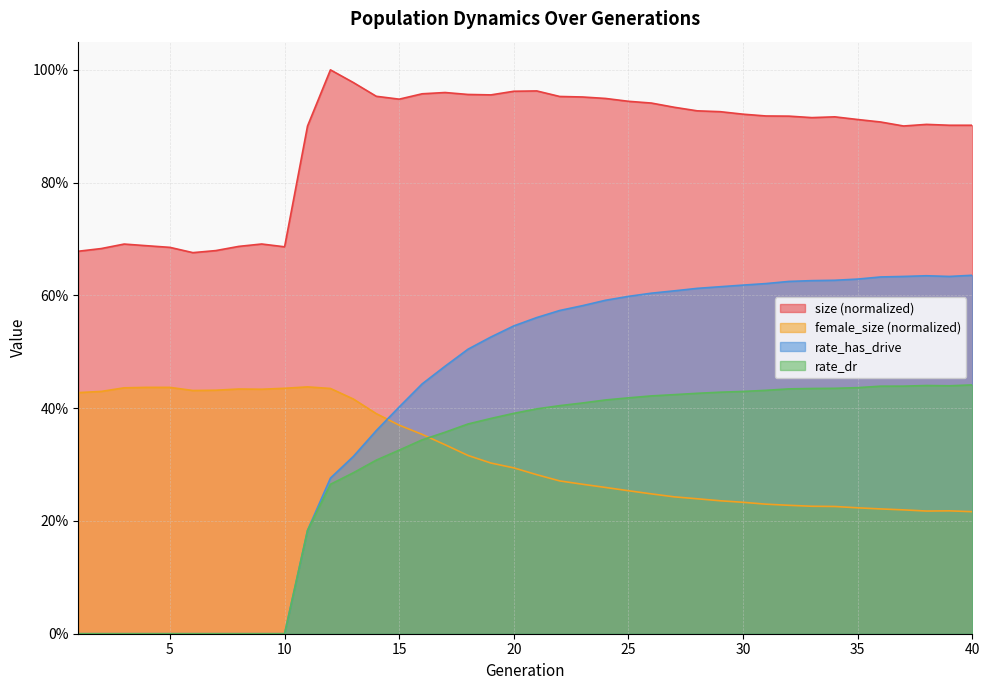

True or false: female_size has more than 1 points higher than both neighbors.

True